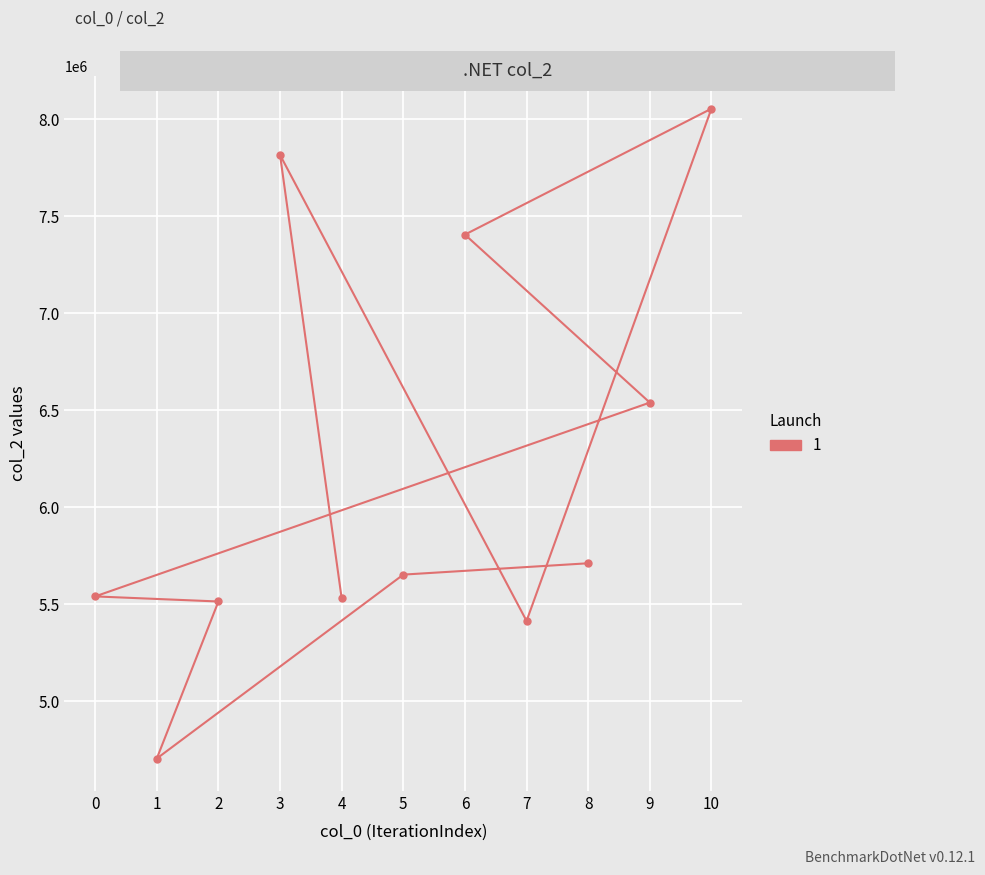

Is this an area chart (filled region under the line)?

No